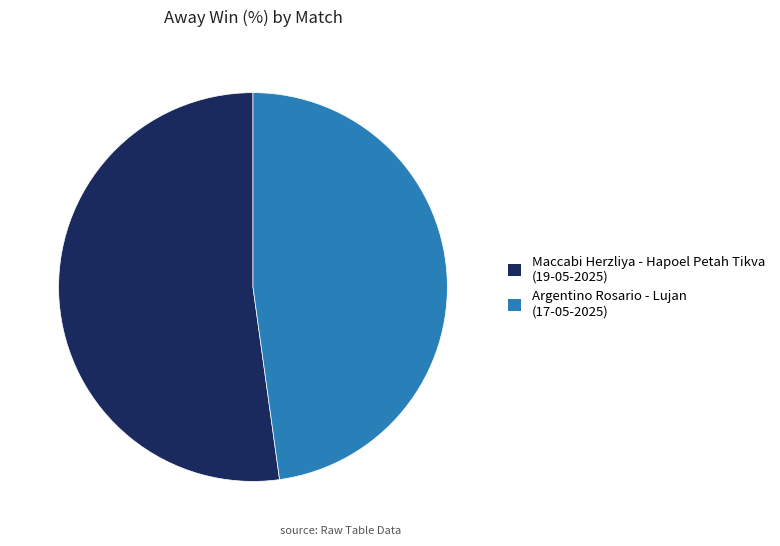

Which slice is the largest?

Maccabi Herzliya - Hapoel Petah Tikva (19-05-2025)